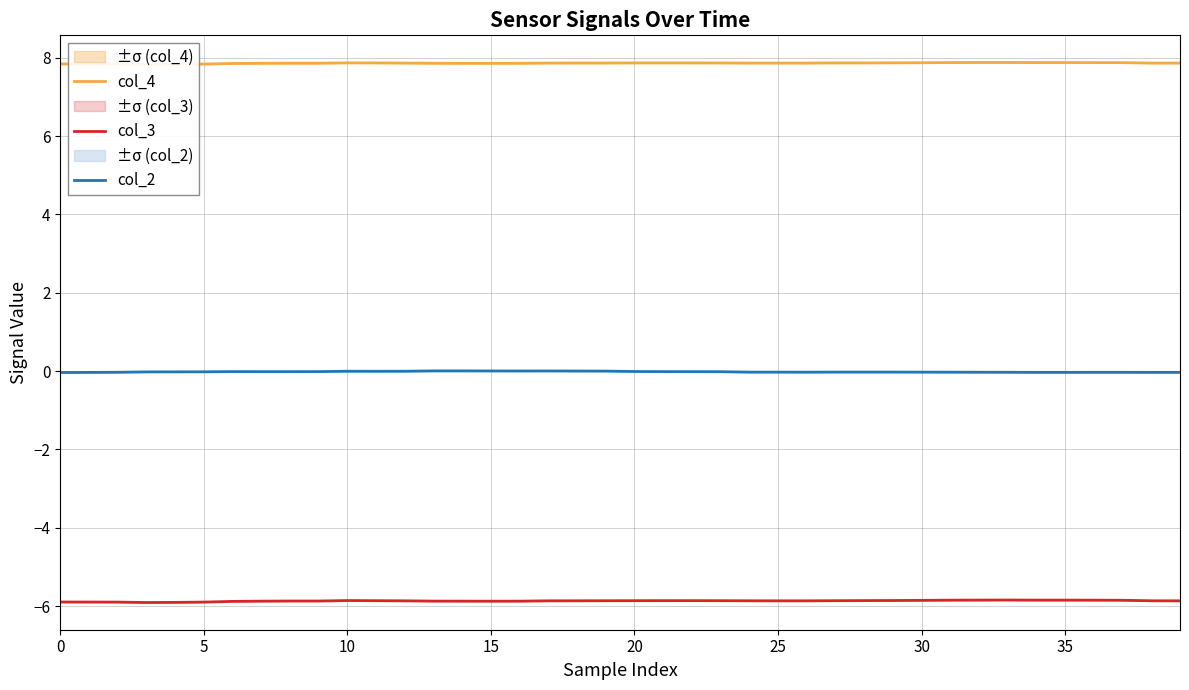

Does the chart have visible grid lines?

Yes